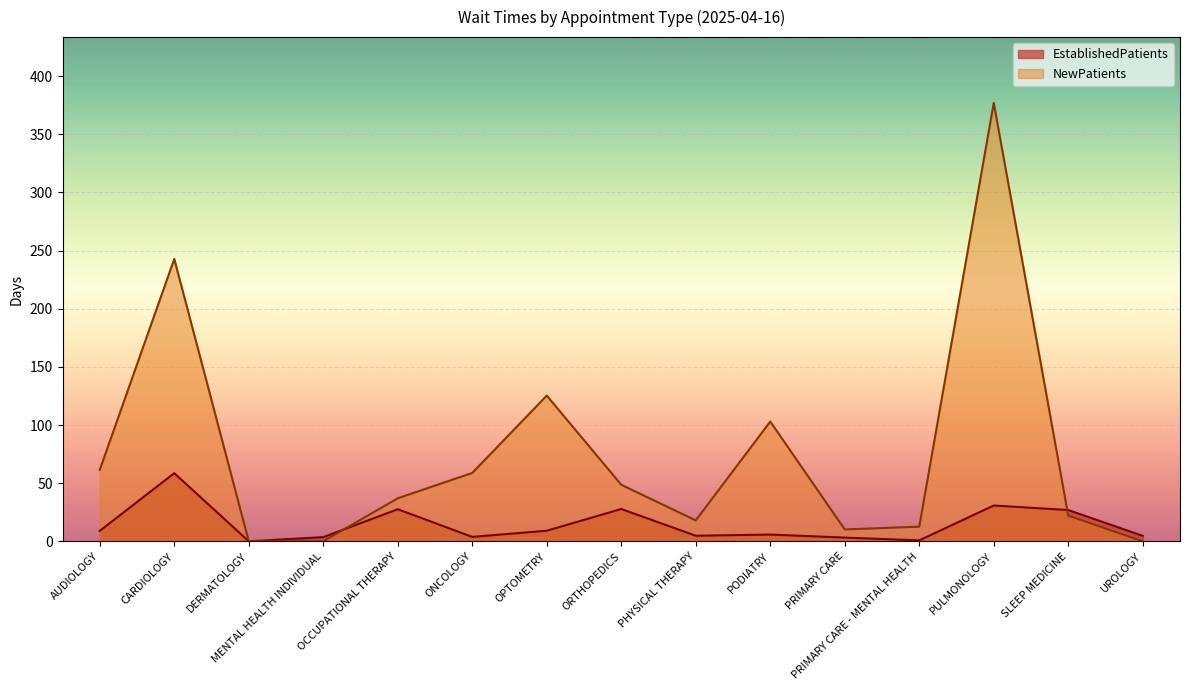

What position from the left is OCCUPATIONAL THERAPY?

5